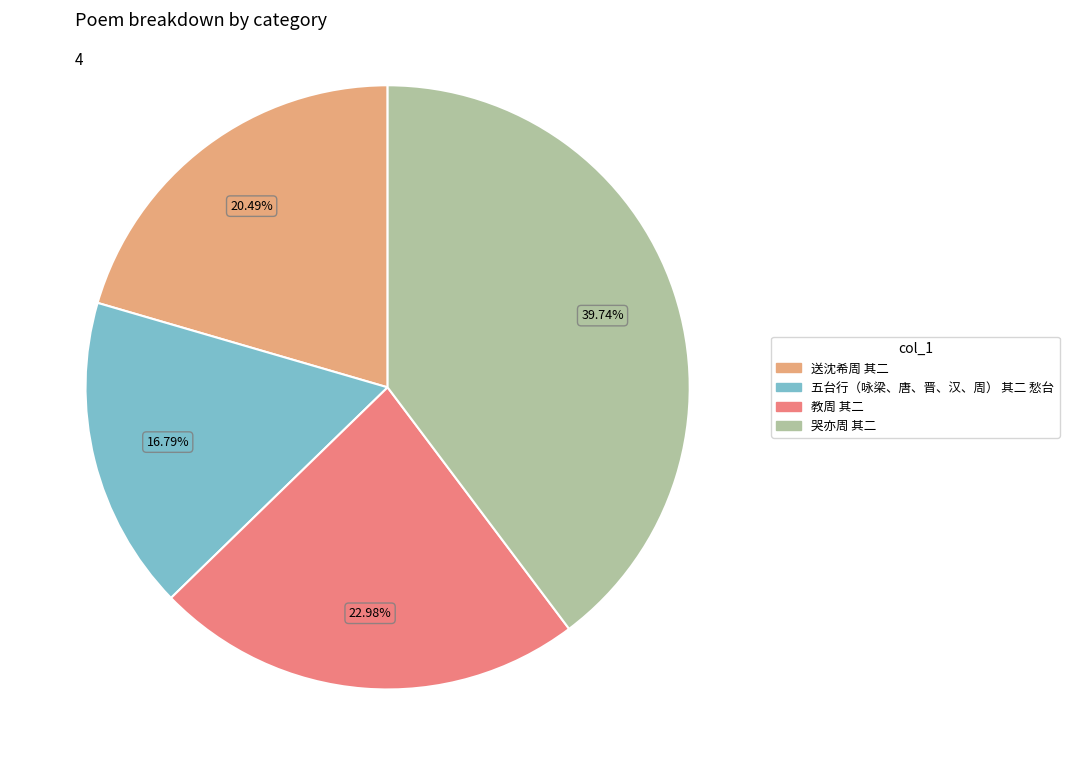

To the nearest percent, what is the difference between the largest and smallest slice percentages?

23%